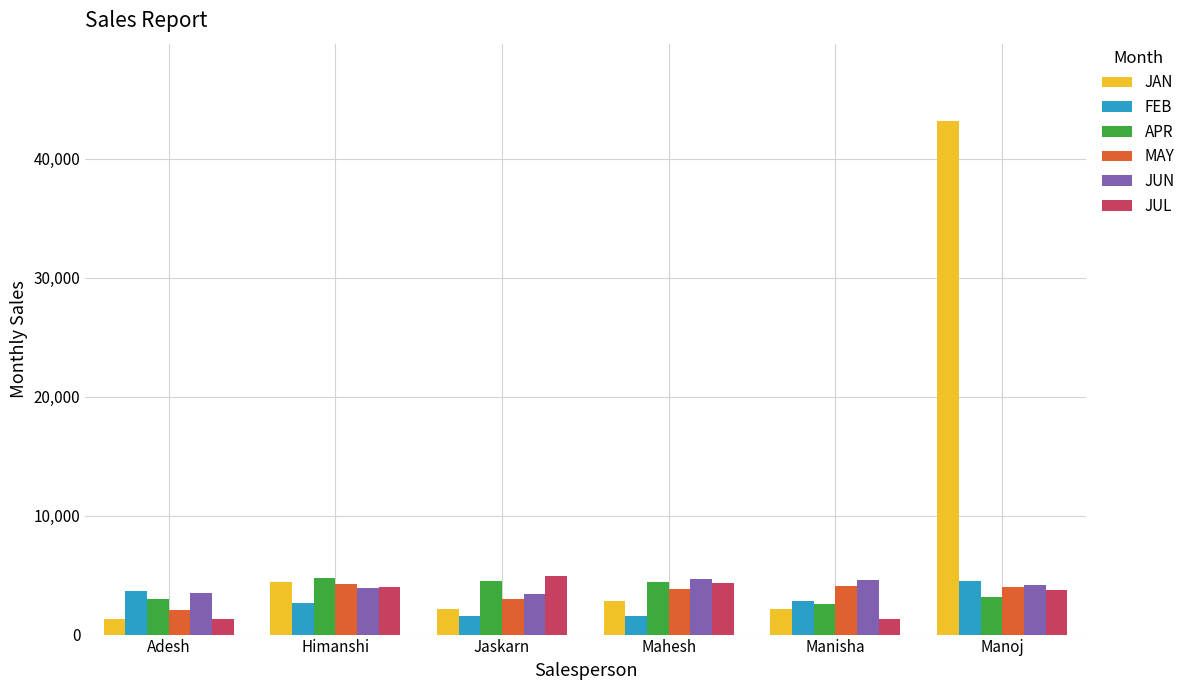

Is it true that JUN equals 4579 at Manisha?

True